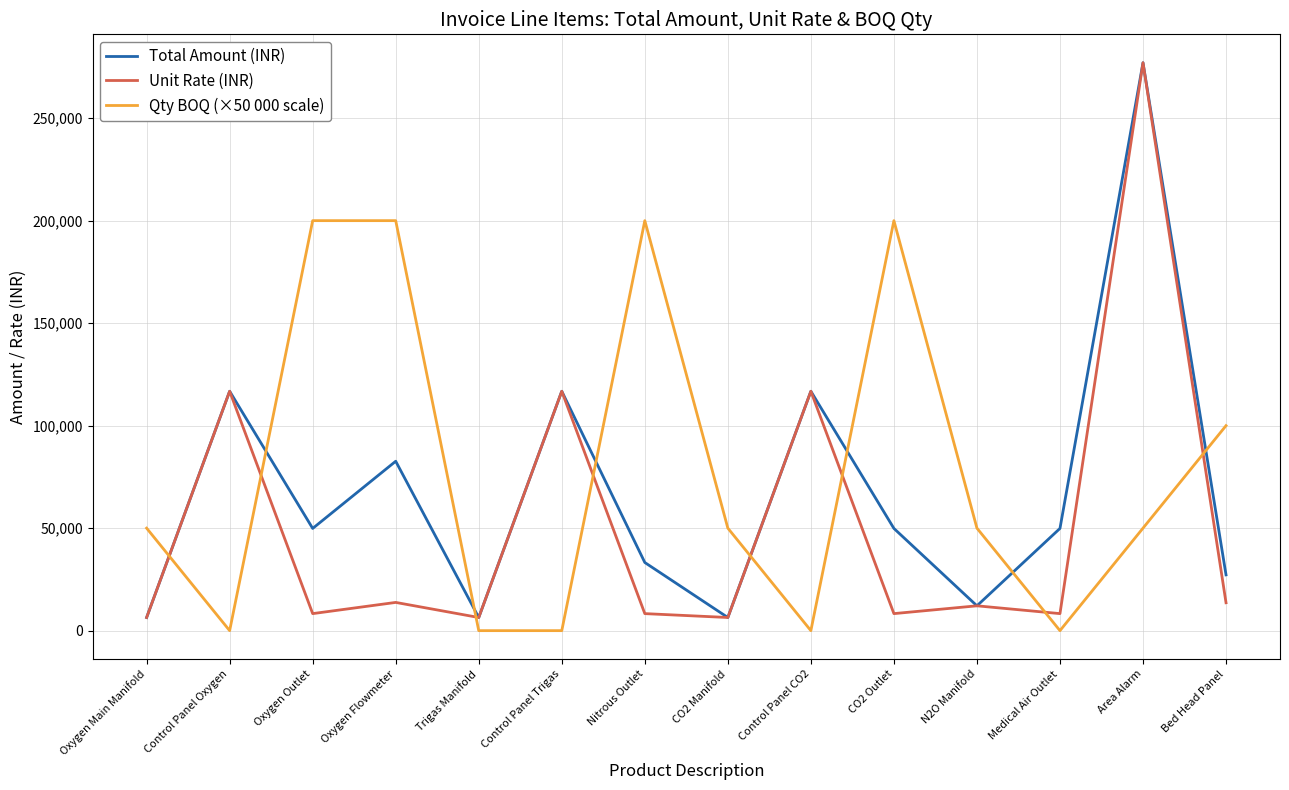

What value does the Unit Rate (INR) series have at Area Alarm?

277036